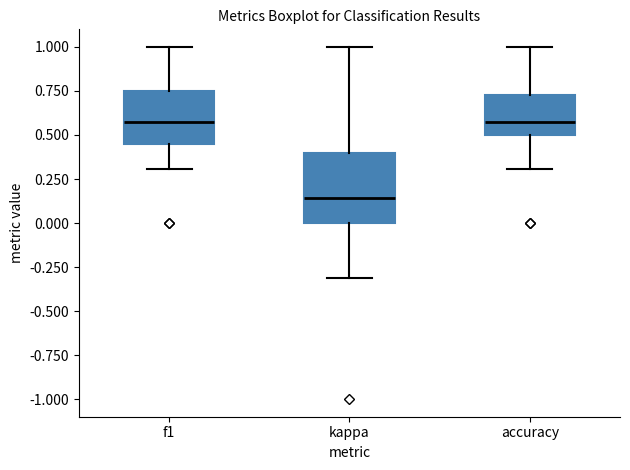

Reading left to right, transcribe this box plot: for each box, give where its median line is, the range the box spans, and where its two whiskers end, as read against the y-axis. The values are not printed on the chart, so give them approximately, as read against the axis.

f1: median 0.55, box 0.45 to 0.75, whiskers 0.30 to 1.00
kappa: median 0.15, box 0.00 to 0.40, whiskers -0.30 to 1.00
accuracy: median 0.55, box 0.50 to 0.75, whiskers 0.30 to 1.00